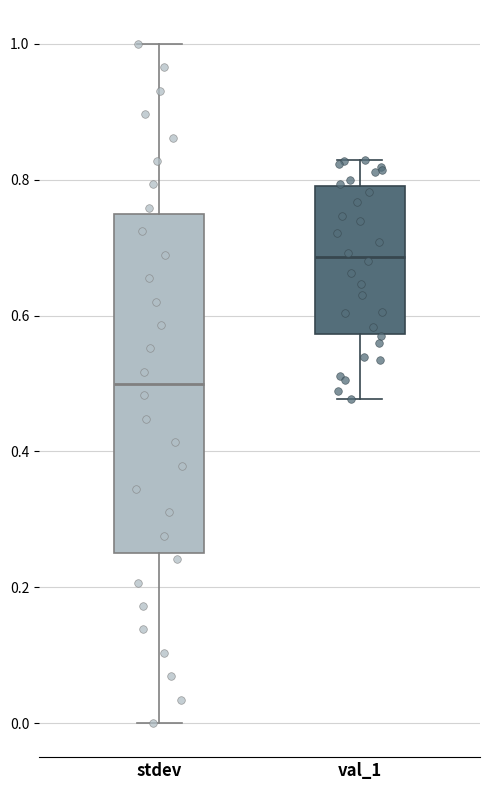

Comparing the boxes themselves (not the whiskers), which one is the tallest?

stdev